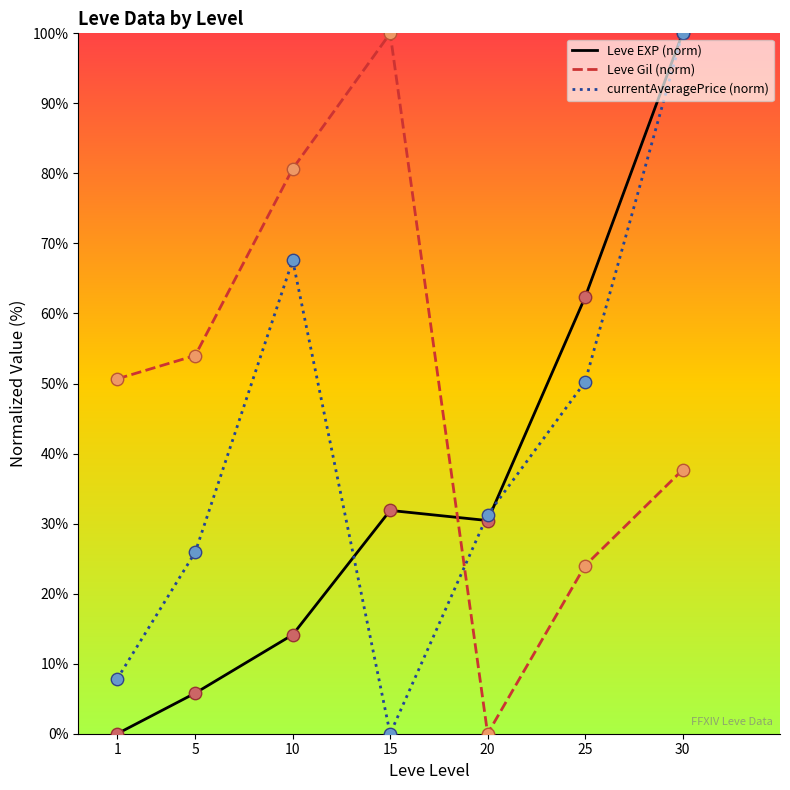

What is the total value across all series at 25?

136.5